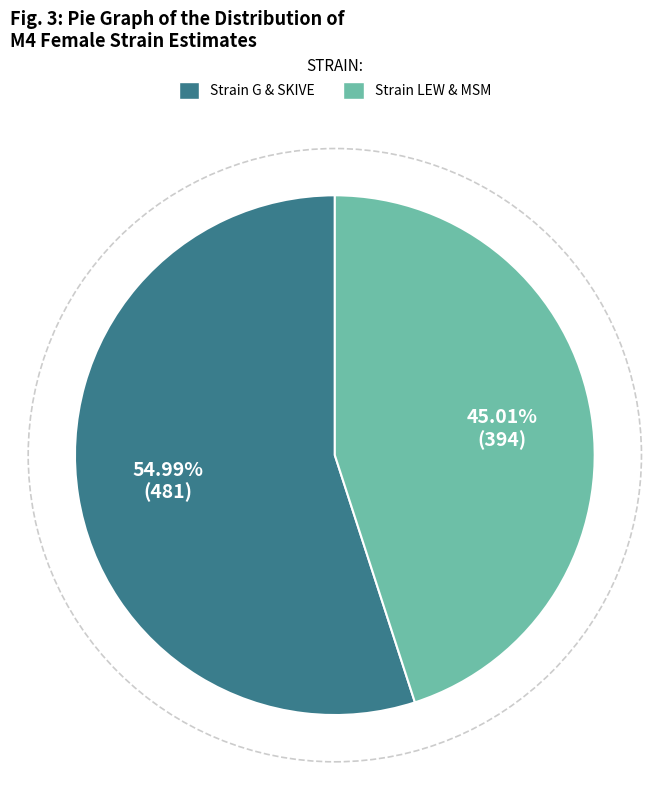

Is there any slice that represents more than half of the pie?

Yes